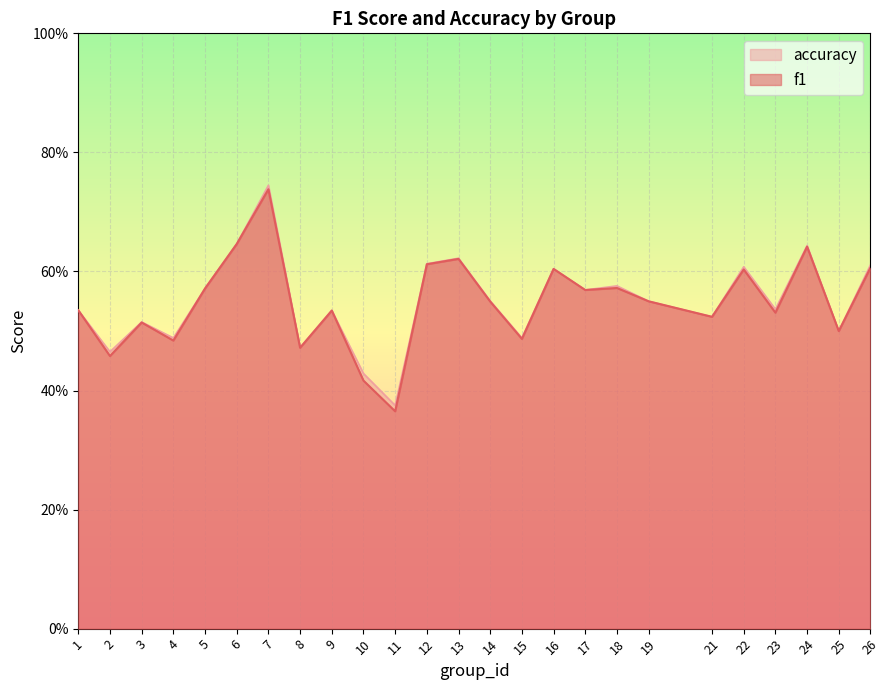

What is the difference between the maximum and minimum values in the f1 series?

0.4